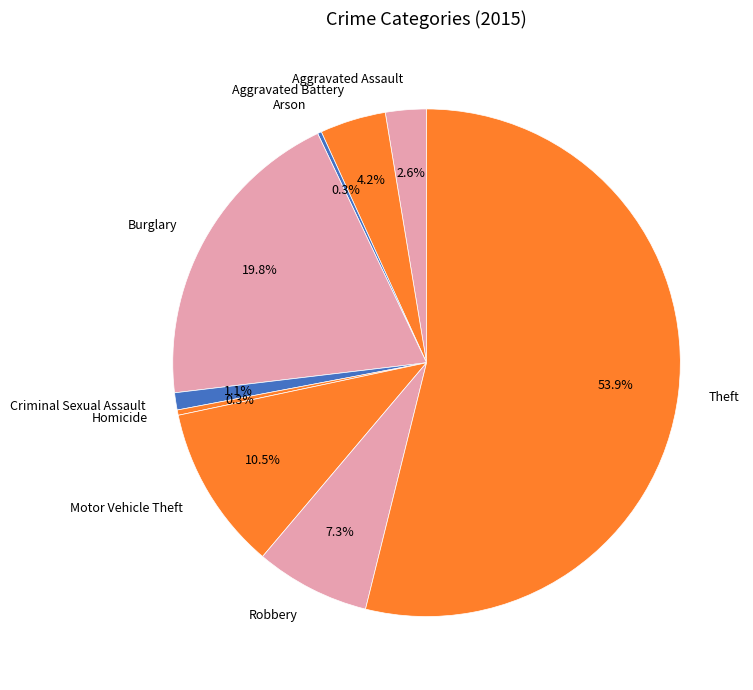

Which slice is the largest?

Theft